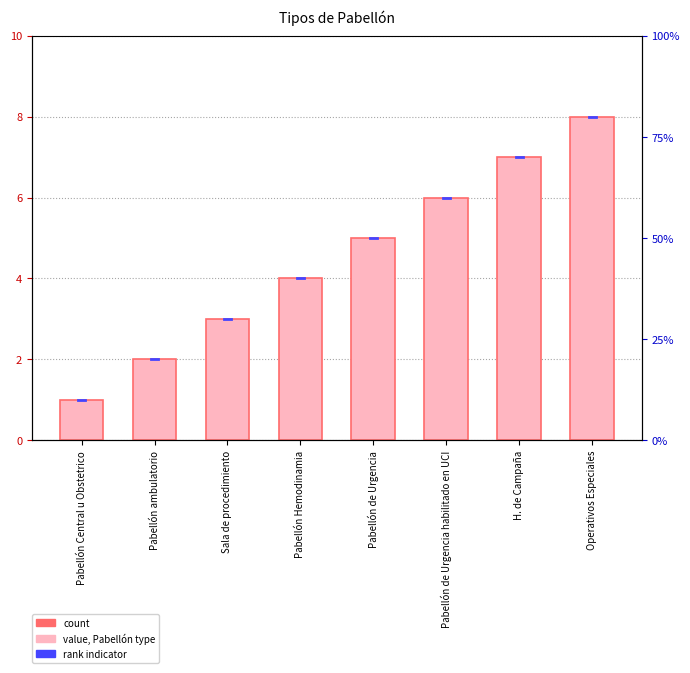

What is the difference between the maximum and minimum values?

7